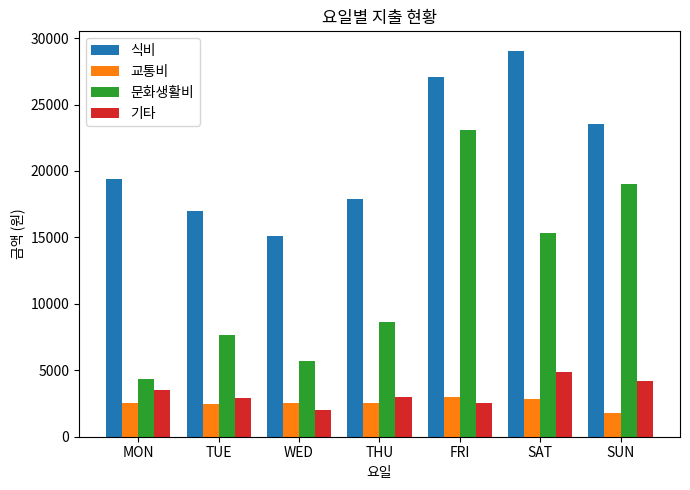

Rank the series by their maximum value, from highest to lowest.

식비, 문화생활비, 기타, 교통비